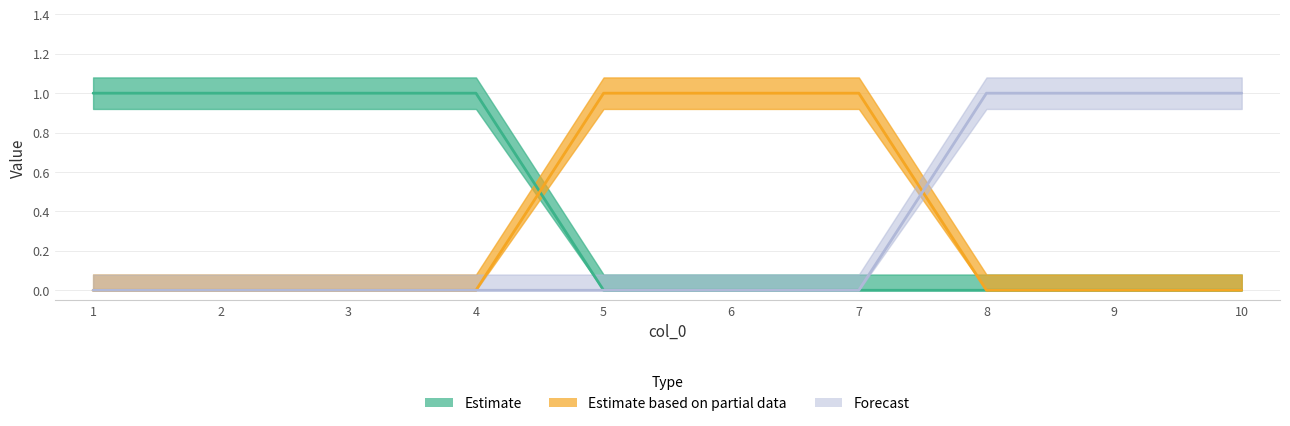

How many lines are shown in the chart?

3